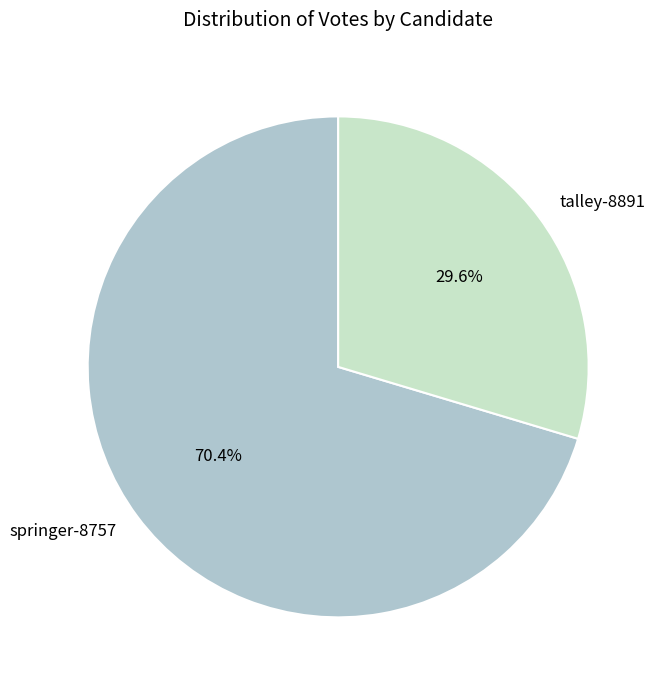

Is there any slice that represents more than half of the pie?

Yes